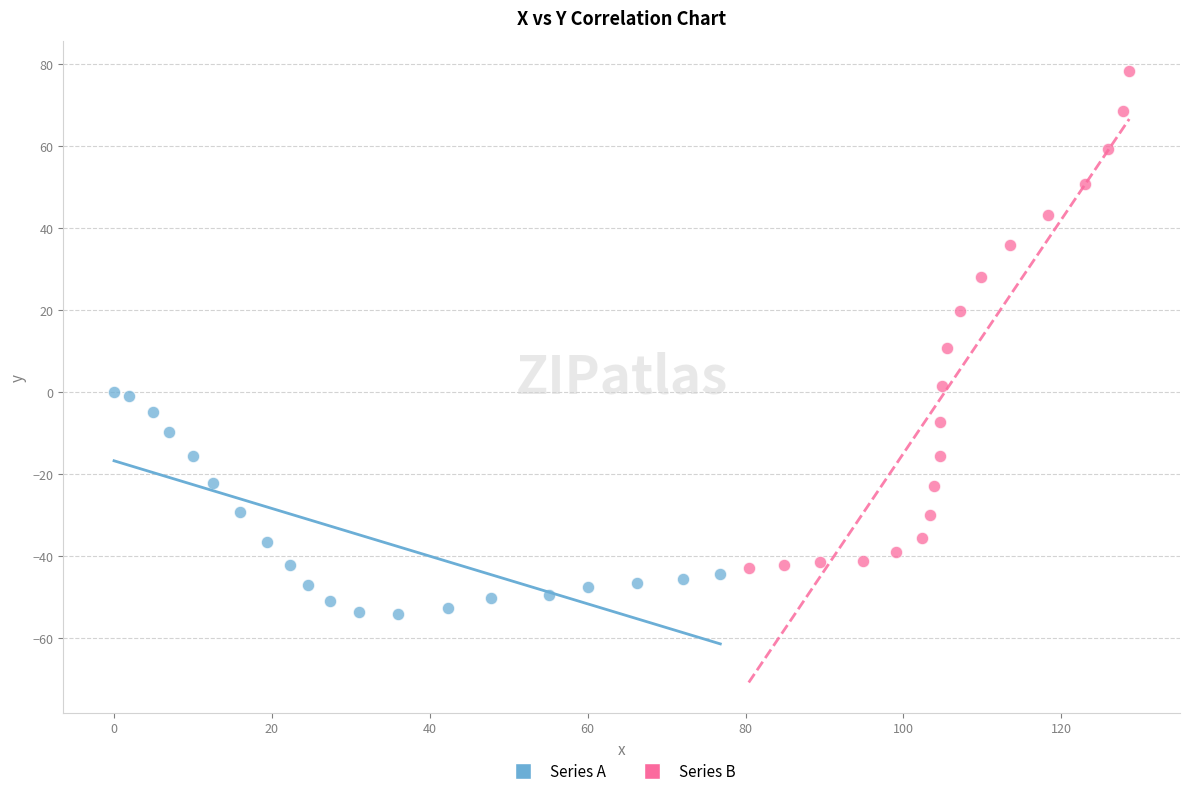

Which series contains the lowest Y value?

Series A